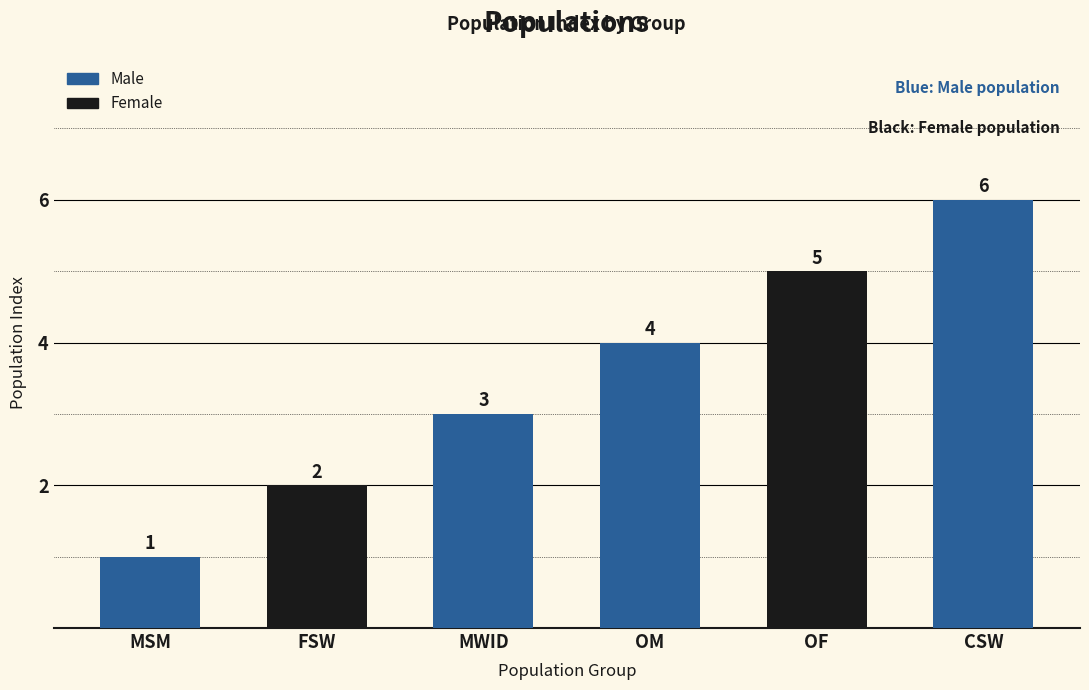

How many categories are shown in the chart?

6